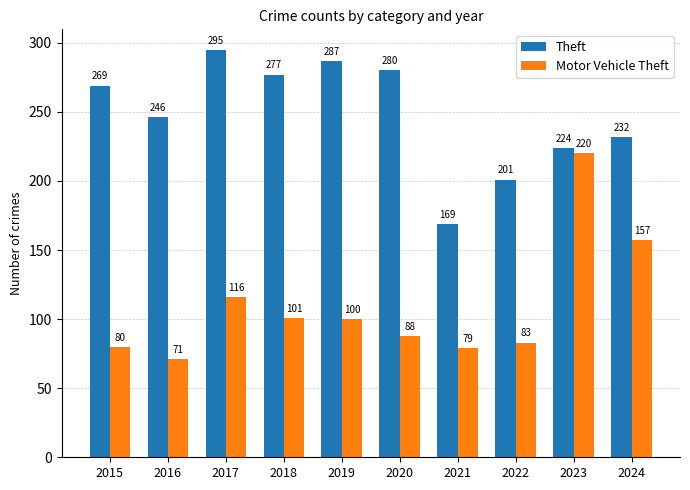

At which category is the sum across all series the highest?

2023